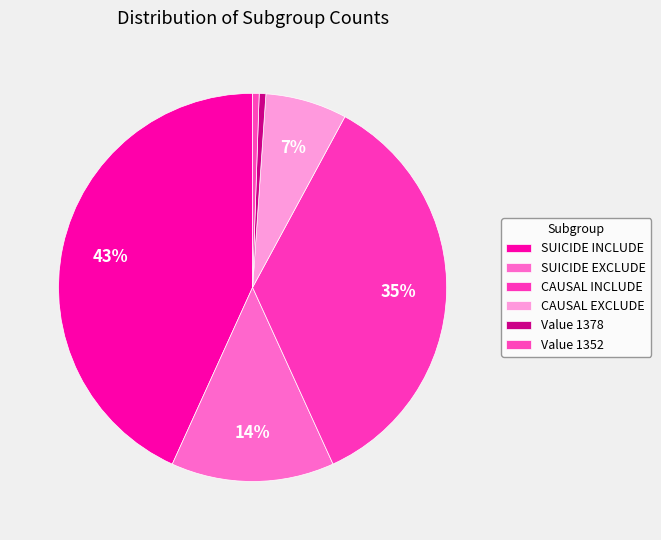

Is there any slice that represents more than half of the pie?

No